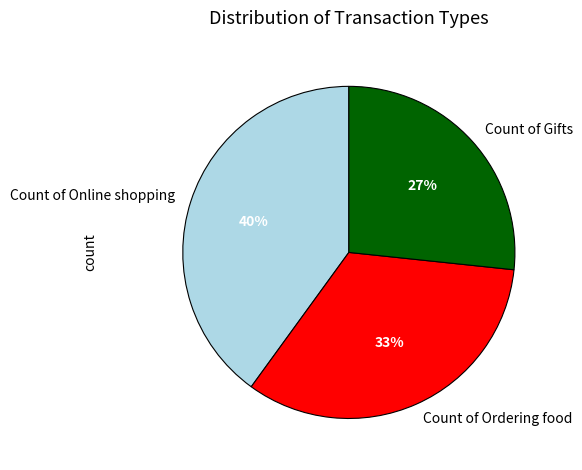

To the nearest percent, what is the combined percentage of Count of Gifts and Count of Ordering food?

60%